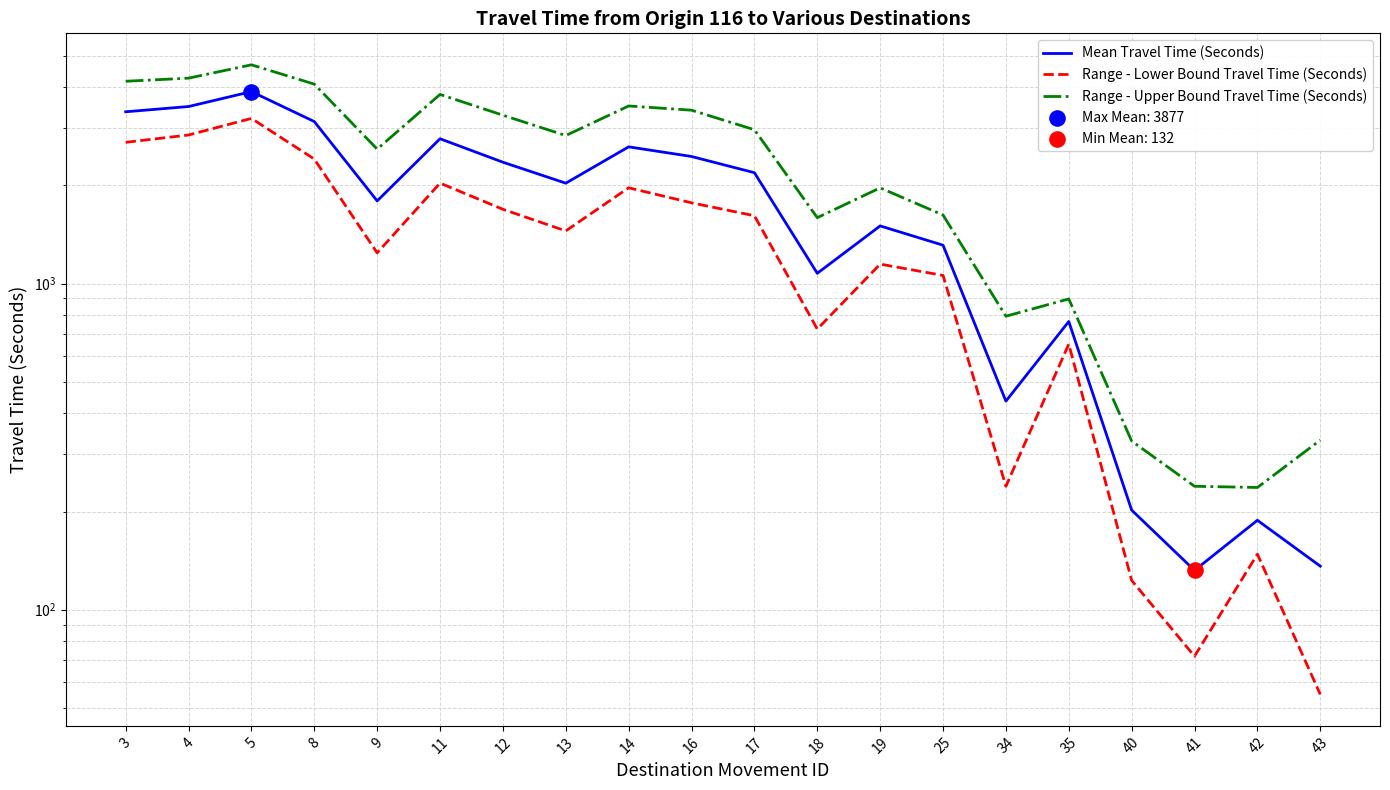

Is the value of Range - Lower Bound Travel Time (Seconds) at 18 greater than the value of Mean Travel Time (Seconds) at 12?

No